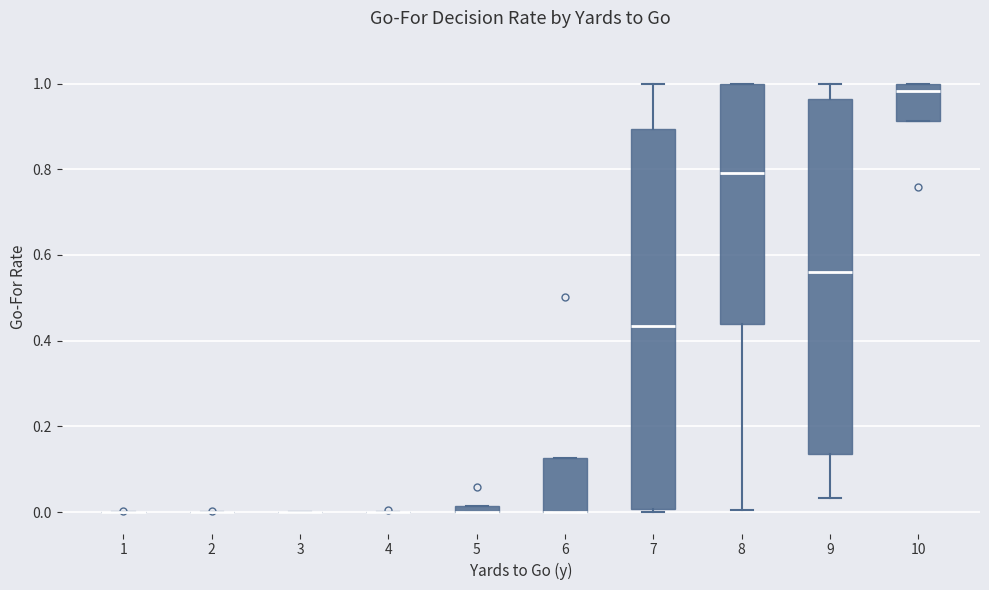

Where is the upper edge of the box at x = 7 on the y-axis? The values are not printed on the chart, so give them approximately, as read against the axis.

0.90